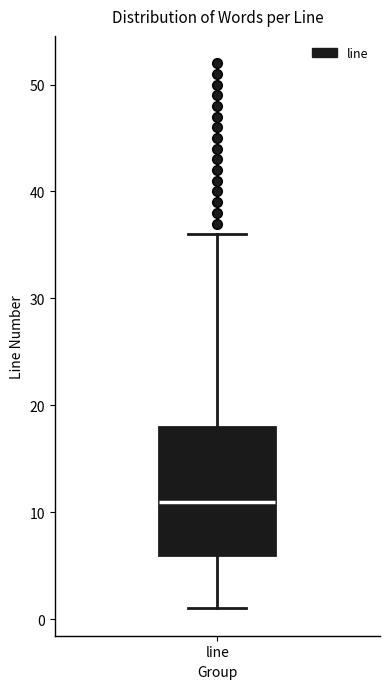

Transcribe this box plot: give where the median line is, the range the box spans, and where the two whiskers end, as read against the y-axis. The values are not printed on the chart, so give them approximately, as read against the axis.

median 11, box 6 to 18, whiskers 1 to 36